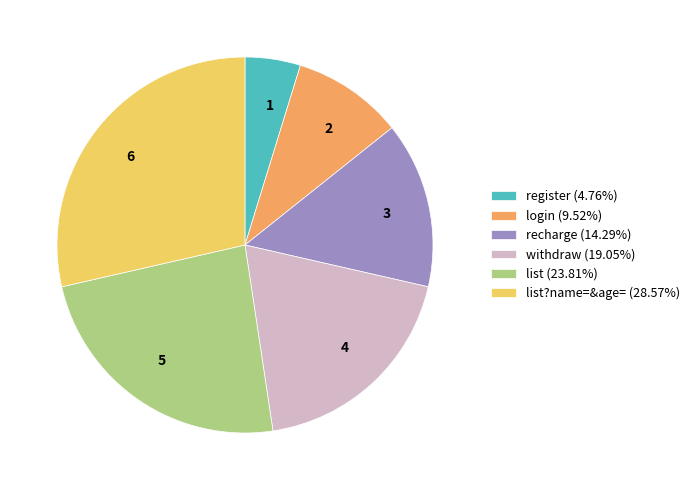

Do 2 and 4 together represent more than half of the pie?

No